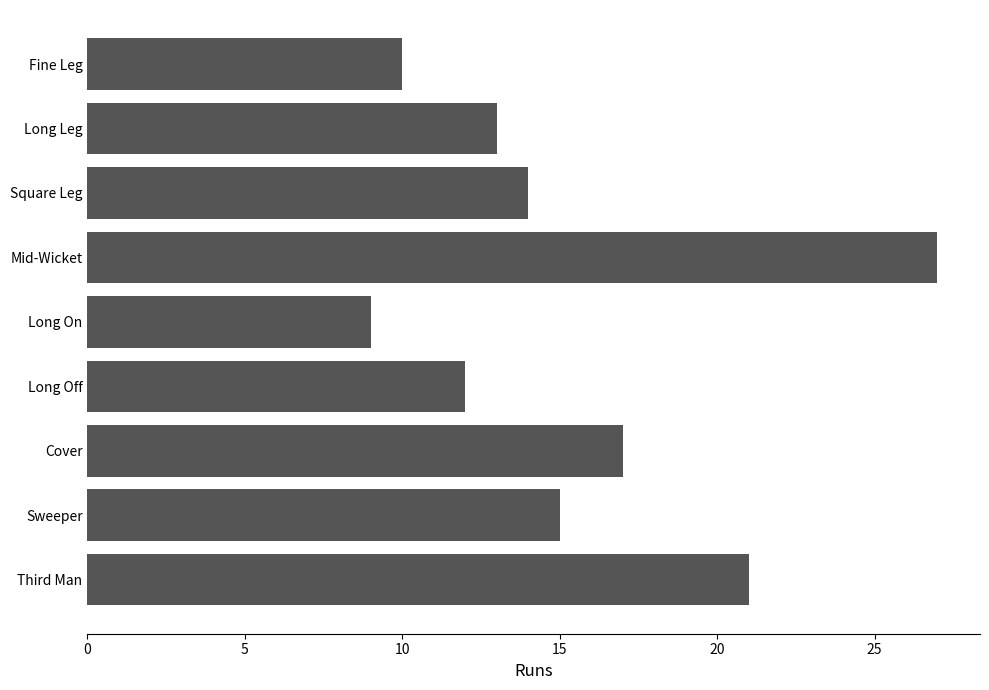

Is it true that the value at Third Man is 21?

True